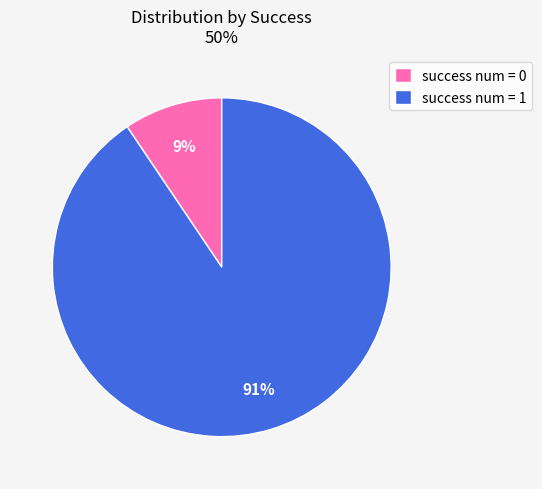

Count the number of slices in the pie.

2